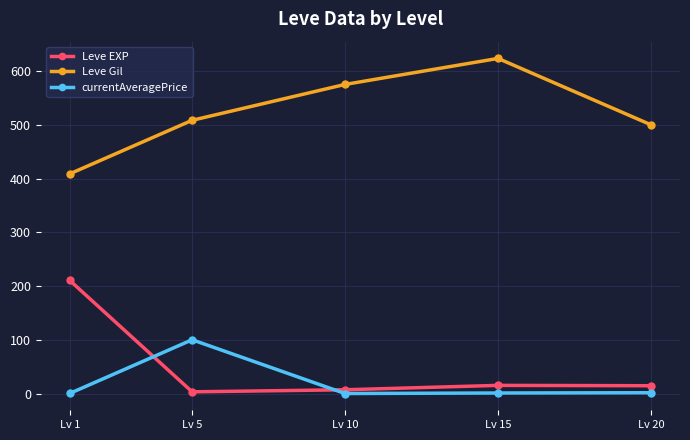

At which label does Leve Gil first exceed 508?

Lv 5